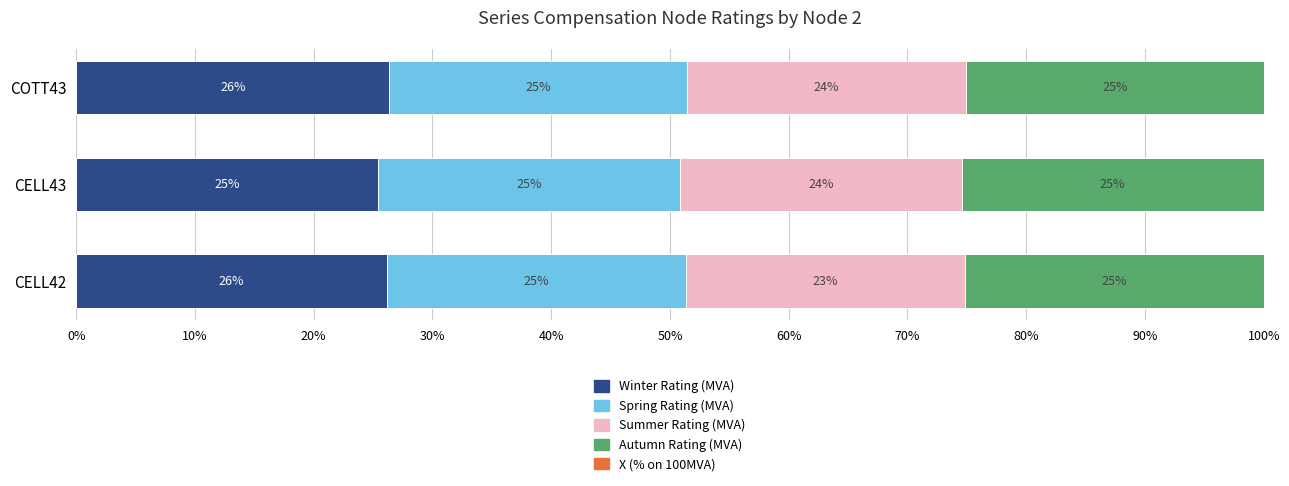

What is the highest value of the Winter Rating (MVA) series?

26.4